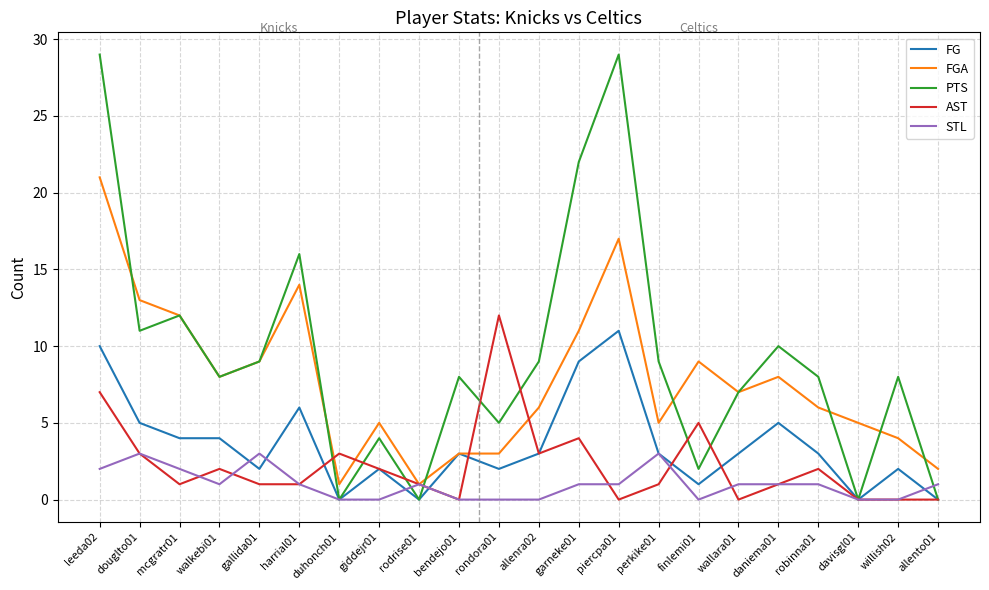

Does the chart display data point markers on the line(s)?

No